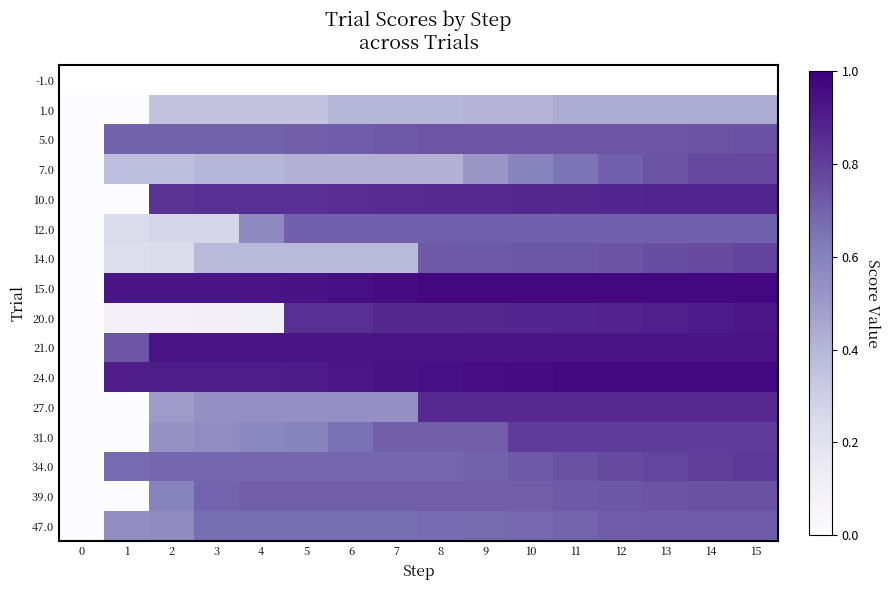

Which has a higher value, 5 or 10?

5